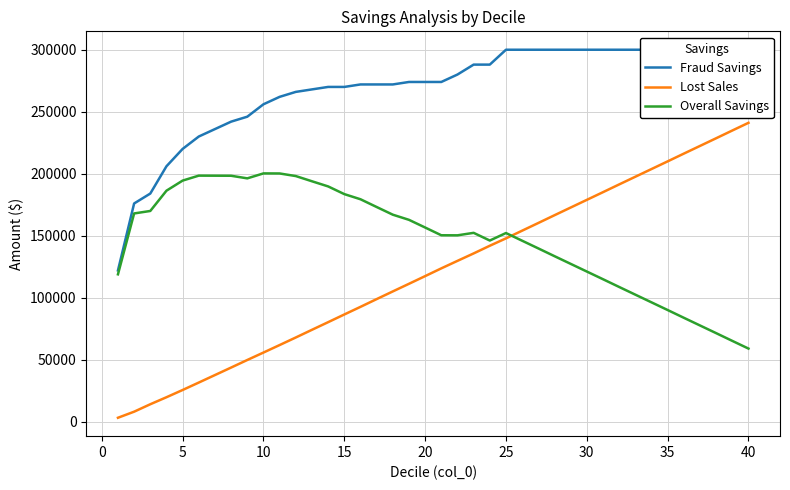

True or false: Fraud Savings and Lost Sales intersect in this chart.

False